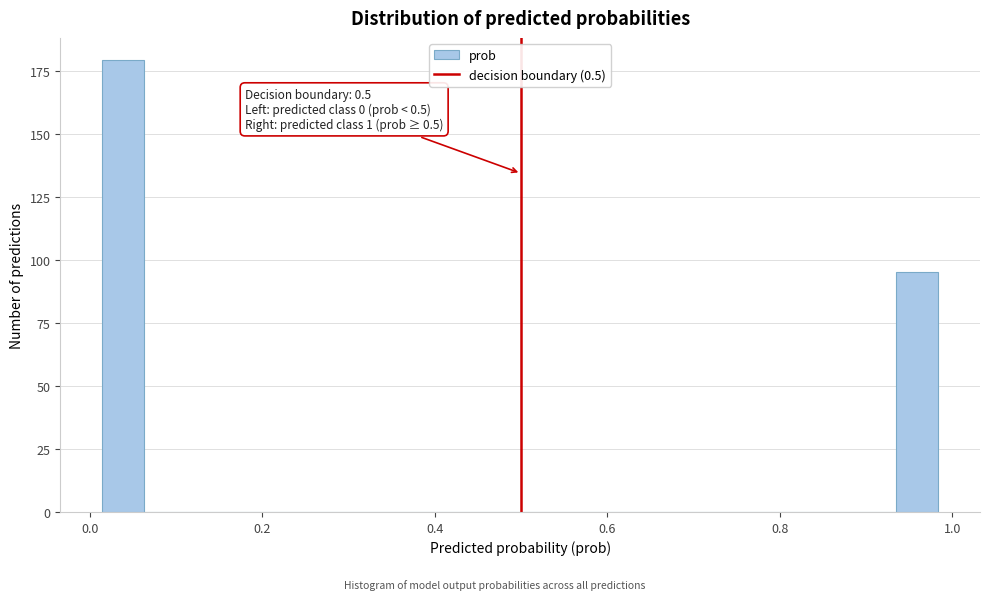

Read against the x-axis, roughly where is the centre of the tallest bar?

0.04